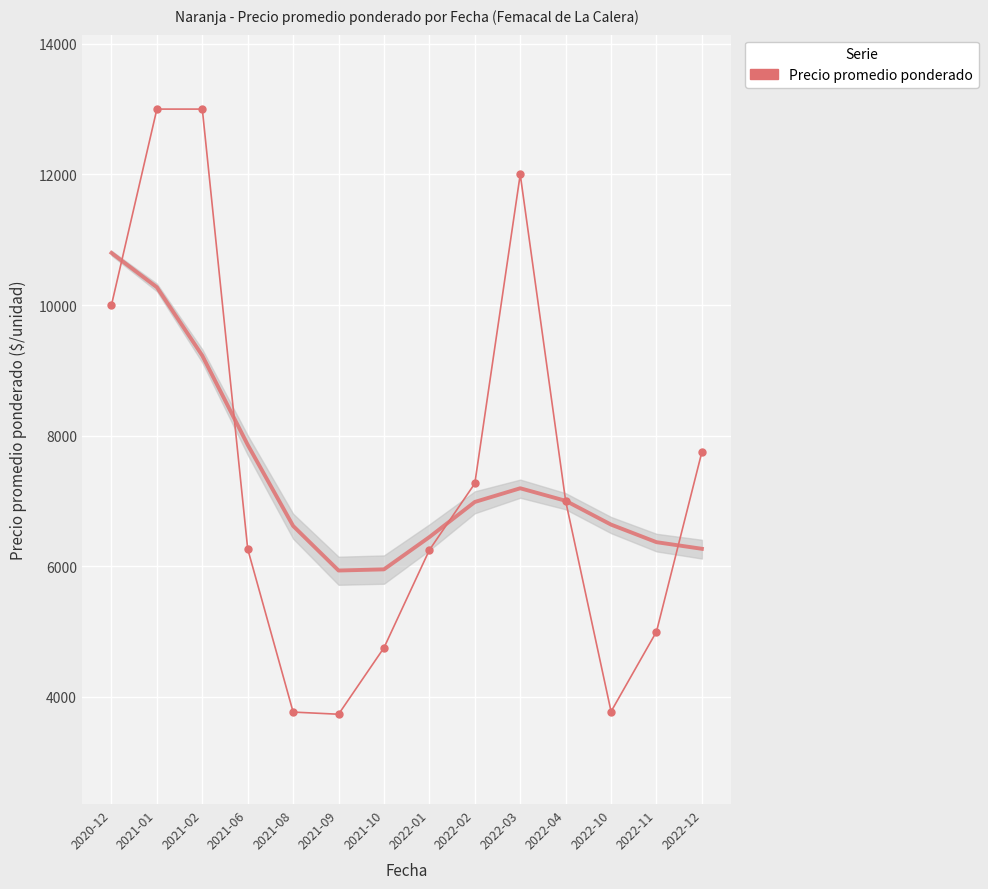

Rank the categories by value from lowest to highest.

2021-09, 2021-08, 2022-10, 2021-10, 2022-11, 2022-01, 2021-06, 2022-04, 2022-02, 2022-12, 2020-12, 2022-03, 2021-01, 2021-02